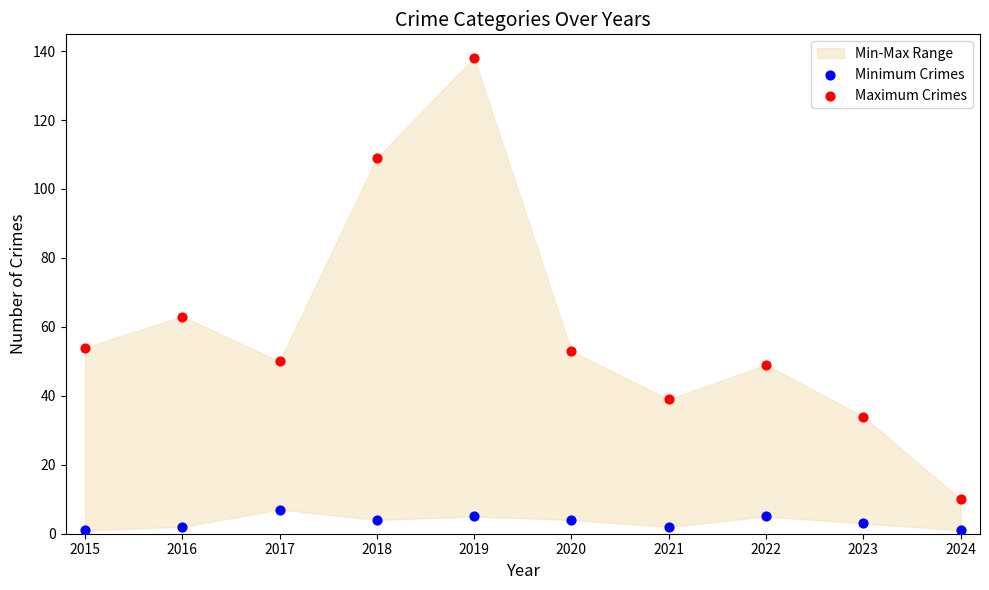

Across all data points, what is the range of Y values (max minus min)?

137